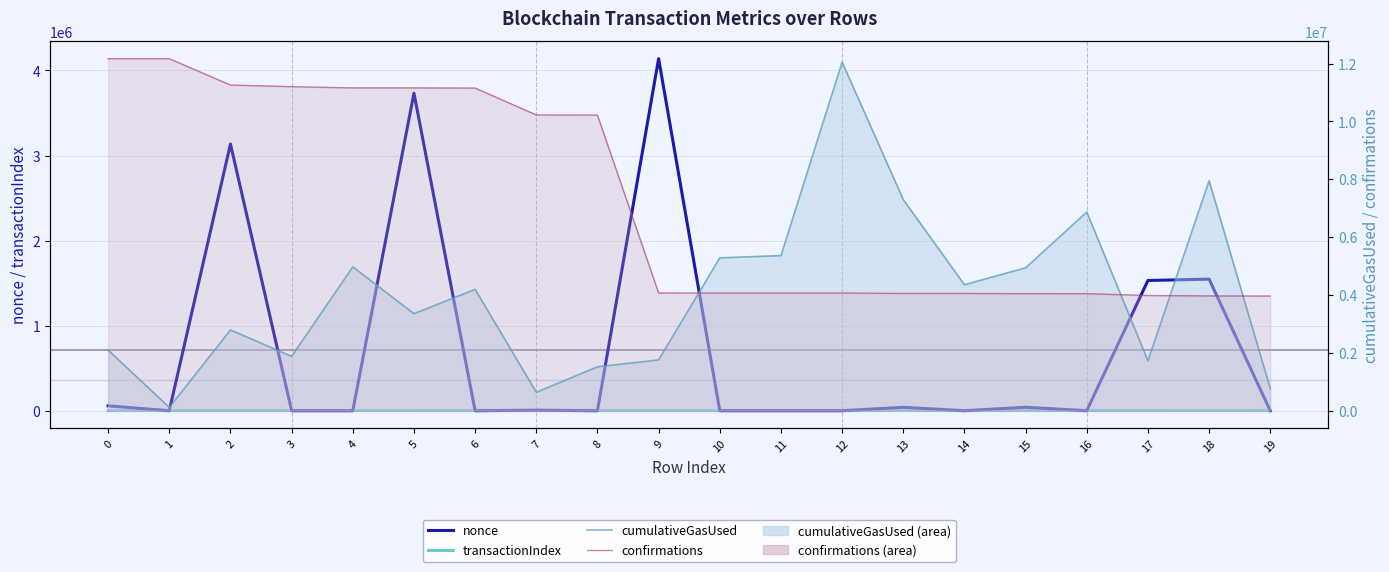

True or false: confirmations and transactionIndex cross at least once.

False